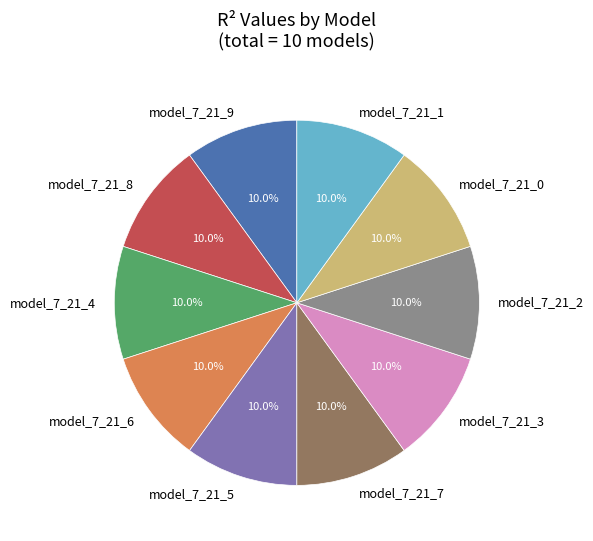

Does any single category account for the majority?

No